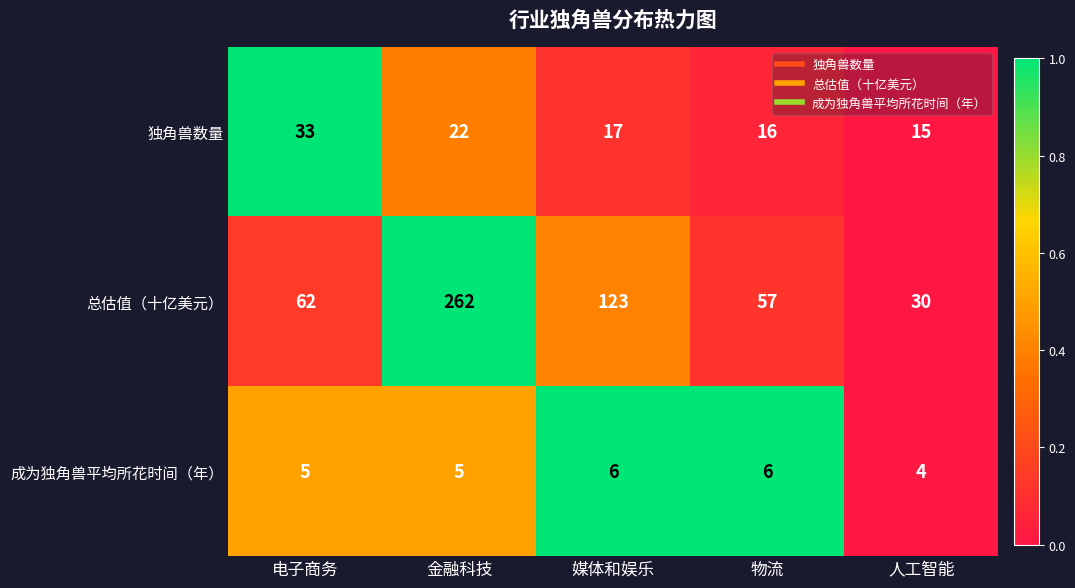

How many data points does each series have?

5